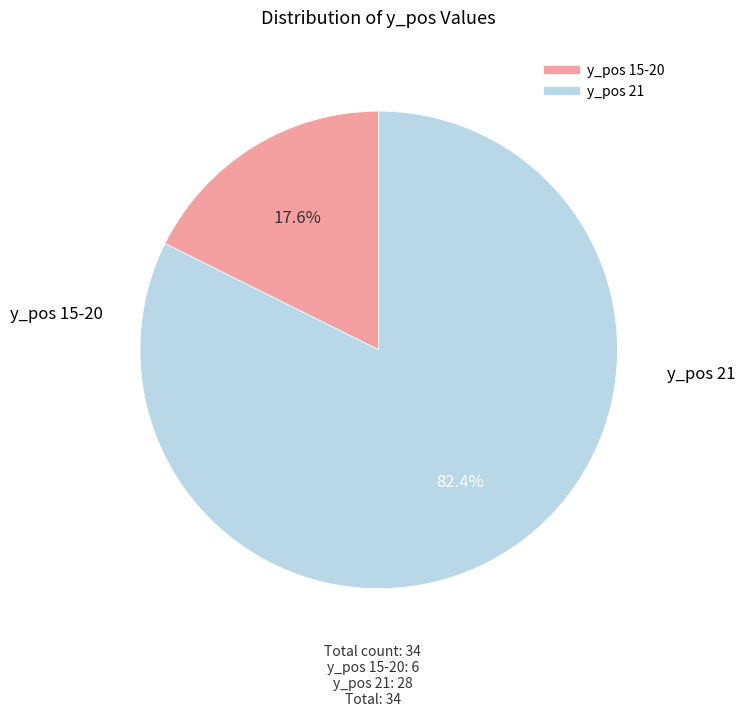

How many slices are in this pie chart?

2